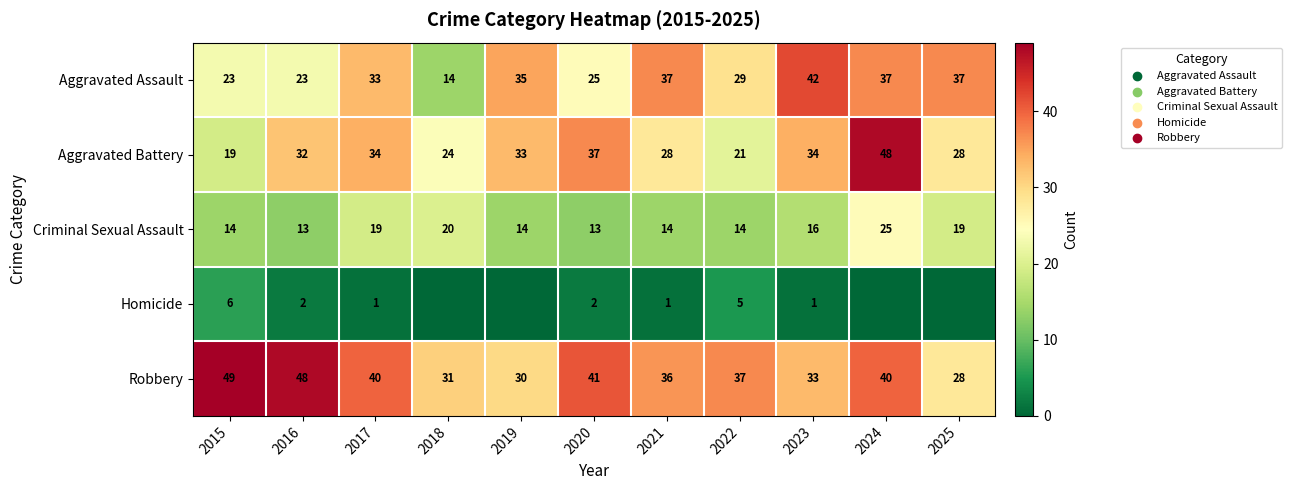

What is the spread (max minus min) of values at 2021?

36